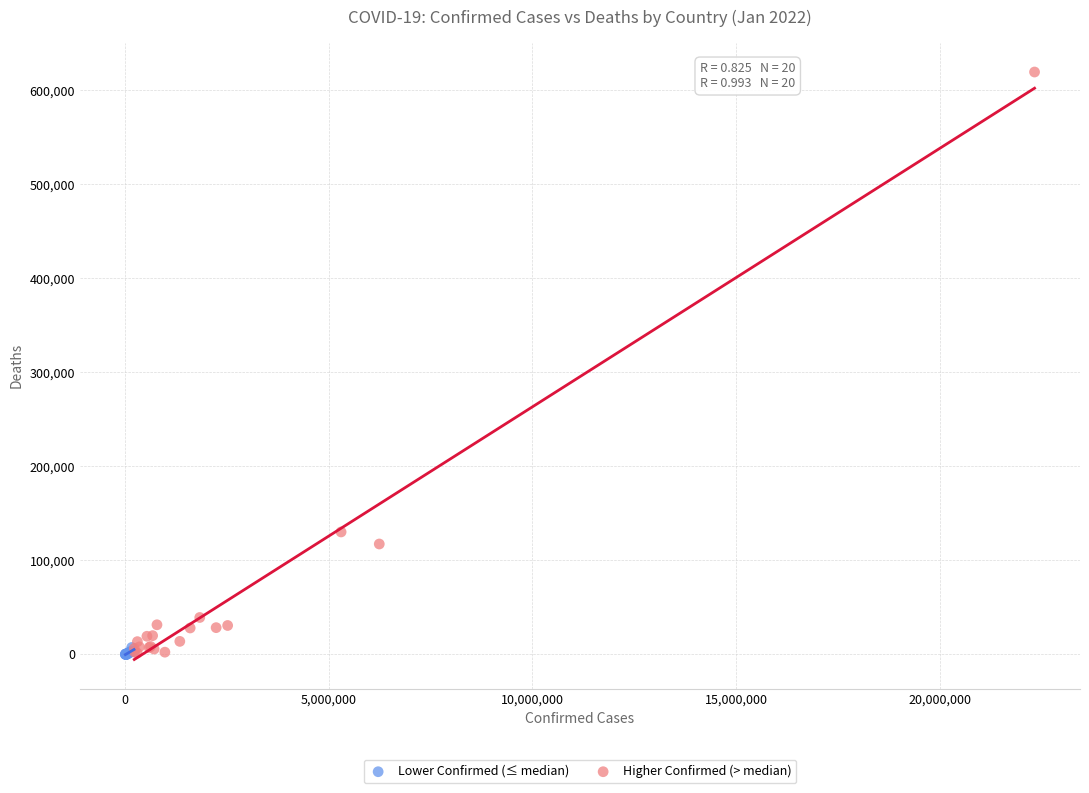

Which series has the largest Y range (max minus min)?

Higher Confirmed (> median)